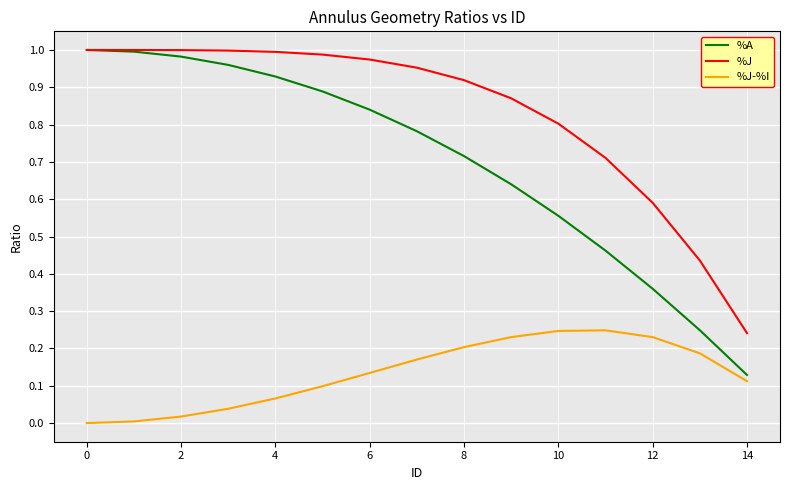

Which series has the widest spread of values?

%A